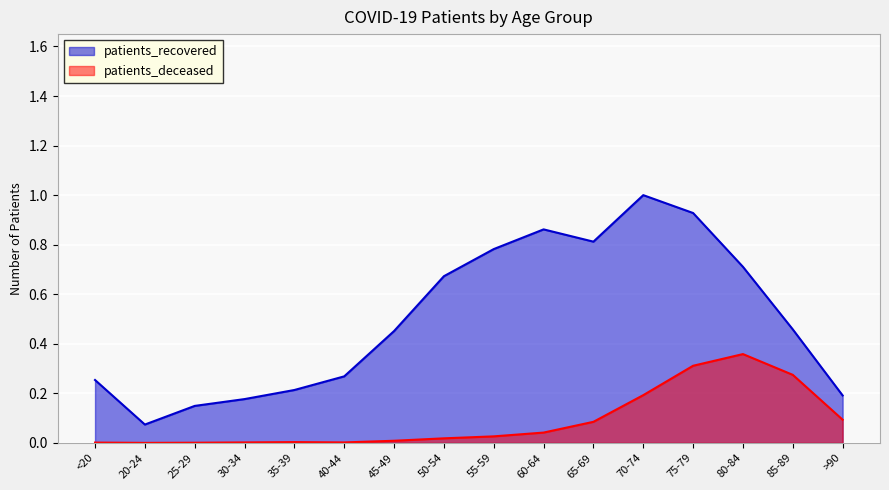

What is the label of the 3rd point from the right?

80-84